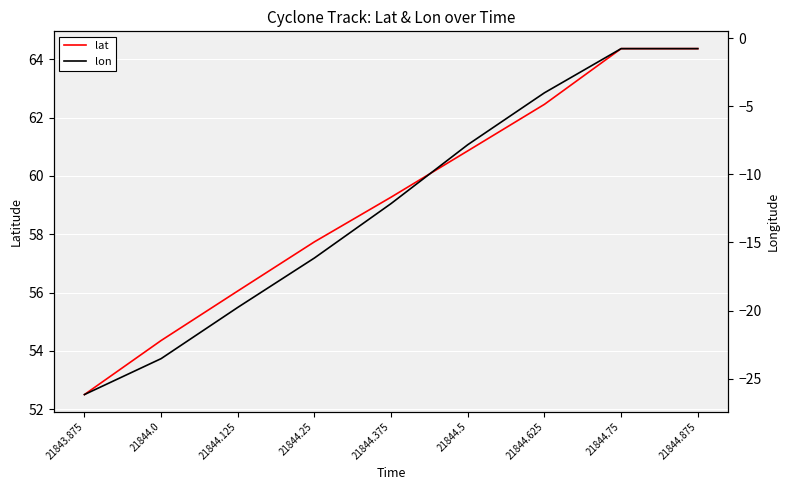

Reading left to right, list all the values displayed in this chart.

lat: 52.5	54.4	56.1	57.7	59.3	60.9	62.5	64.4	64.4
lon: -26.2	-23.5	-19.8	-16.1	-12.1	-7.8	-4.0	-0.8	-0.8